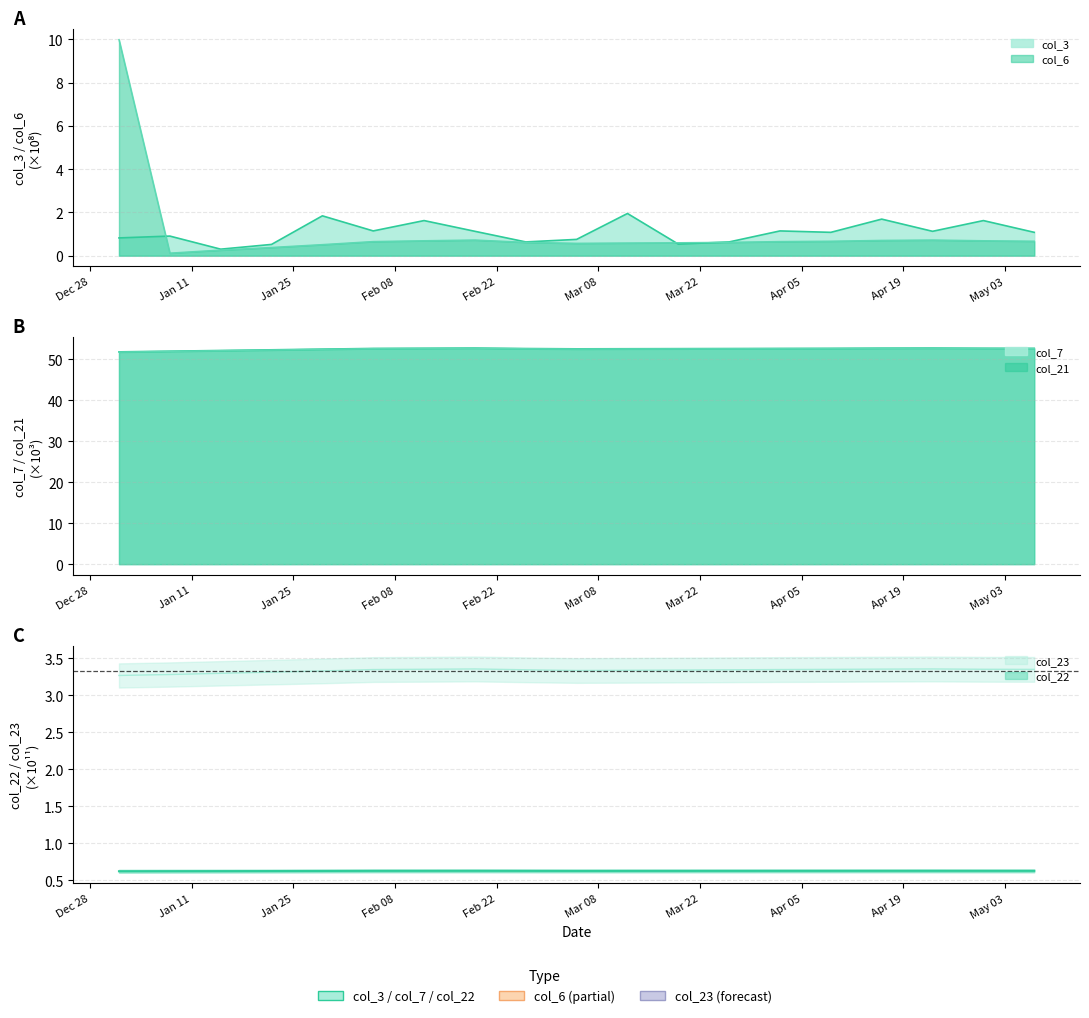

Count the col_23 values in the range 3 to 4.

19